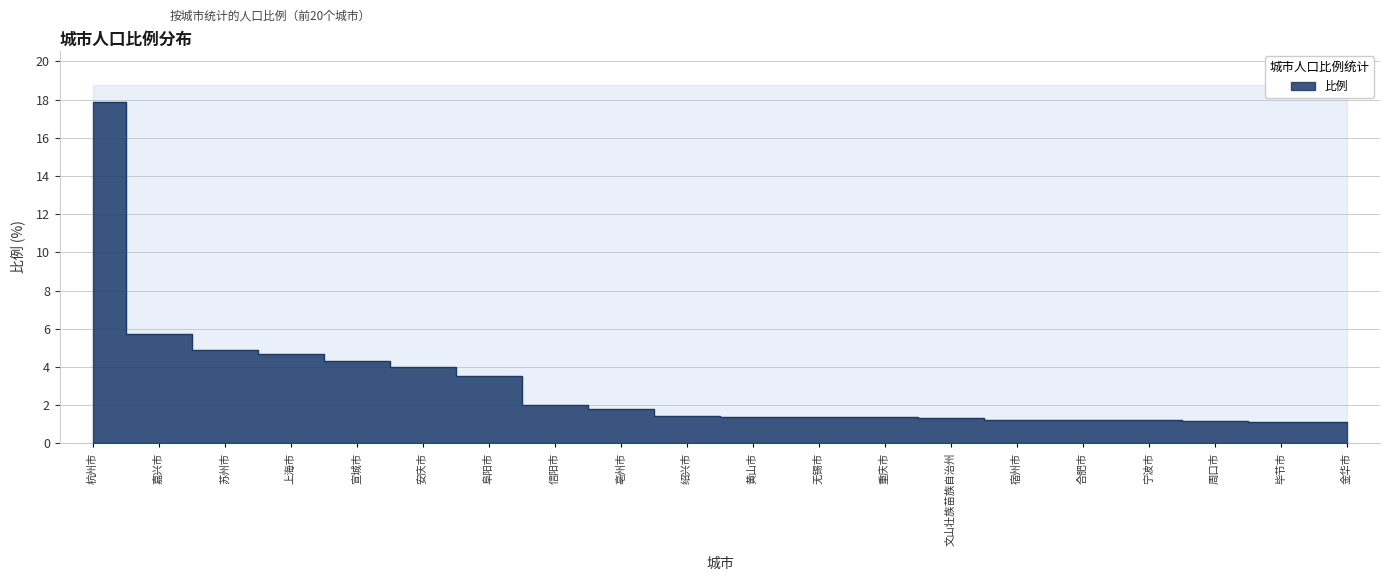

Rank the categories by value from highest to lowest.

杭州市, 嘉兴市, 苏州市, 上海市, 宣城市, 安庆市, 阜阳市, 信阳市, 亳州市, 绍兴市, 黄山市, 无锡市, 重庆市, 文山壮族苗族自治州, 宿州市, 合肥市, 宁波市, 周口市, 毕节市, 金华市